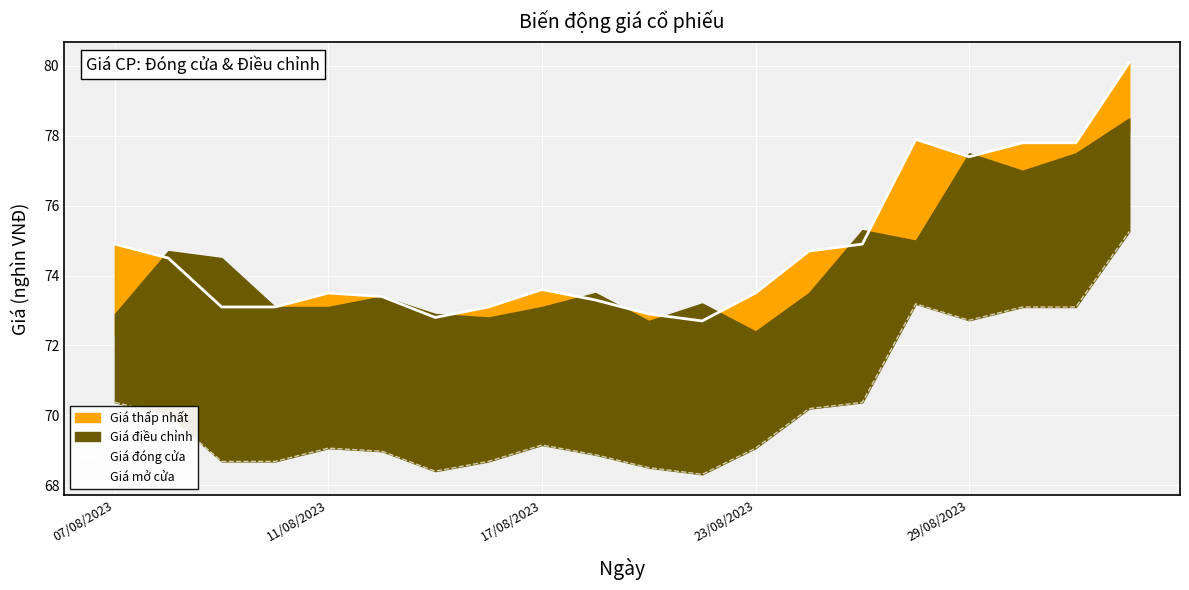

True or false: Giá mở cửa and Giá đóng cửa cross at least once.

False